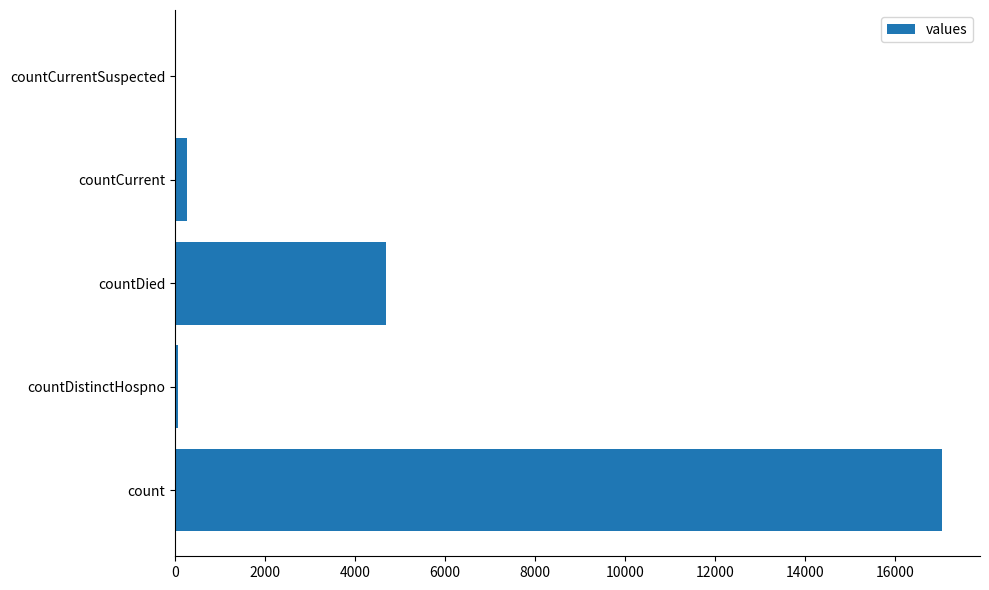

What is the change in value from count to countDied?

-12349